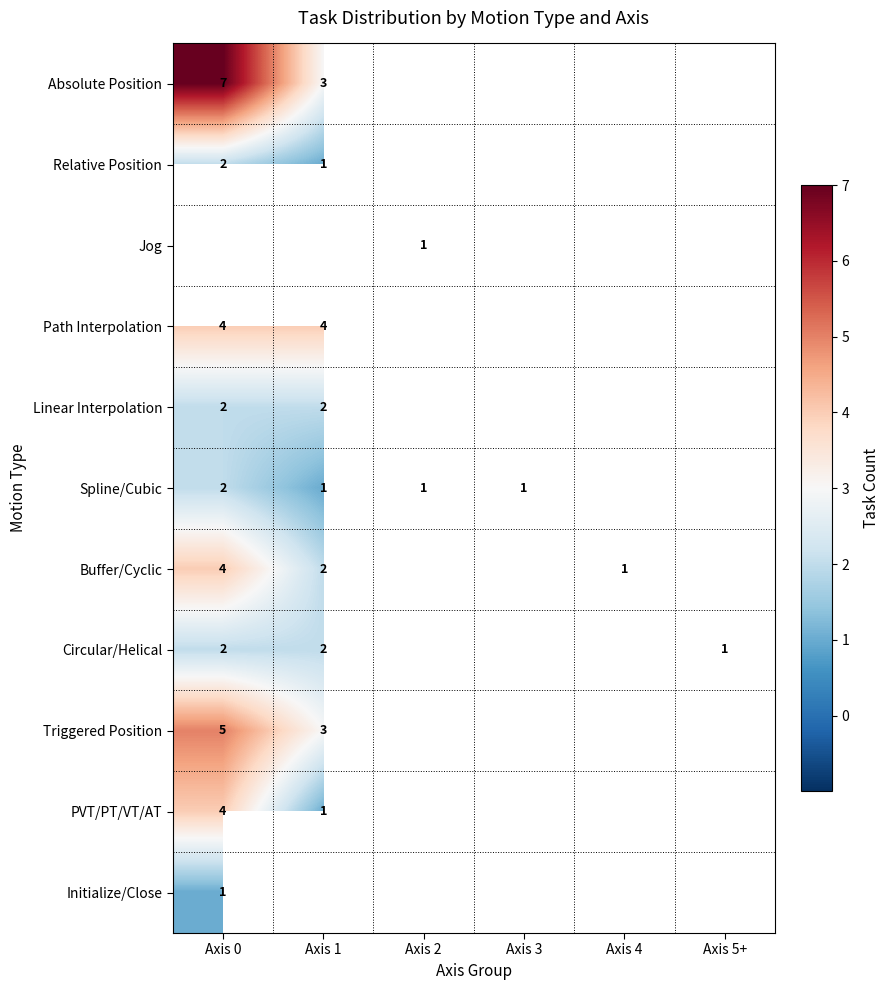

True or false: Path Interpolation has a value of 7 at Axis 0.

False